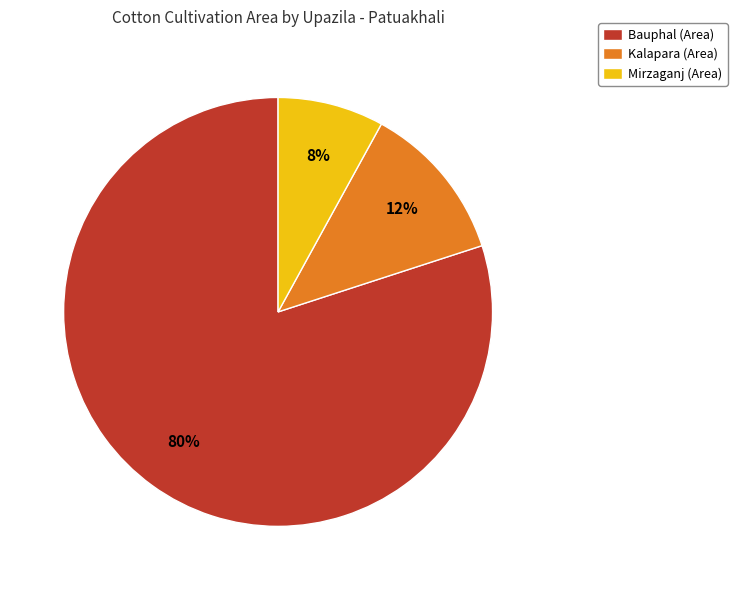

To the nearest percent, what is the difference between the Kalapara and Bauphal slice percentages?

68%